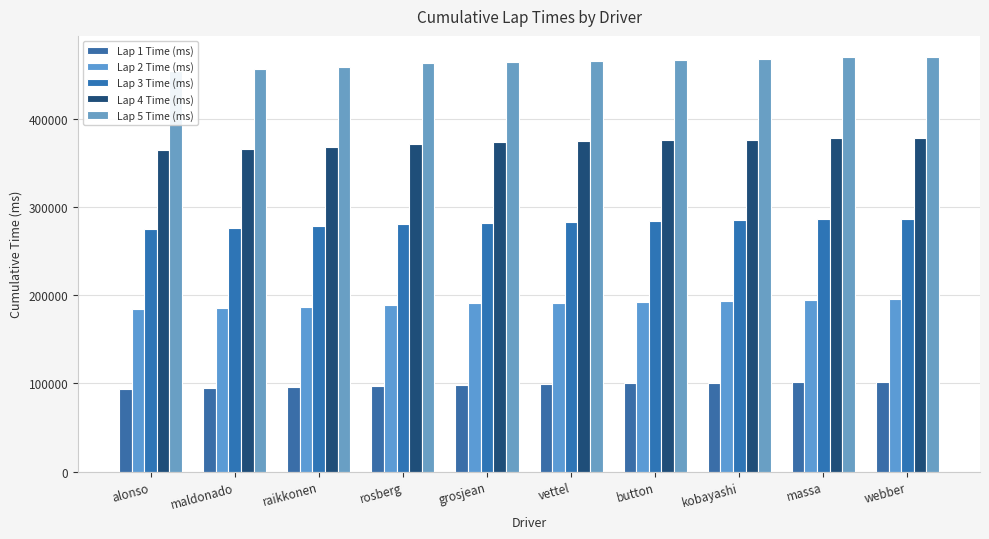

Which category has the highest value across all series?

webber